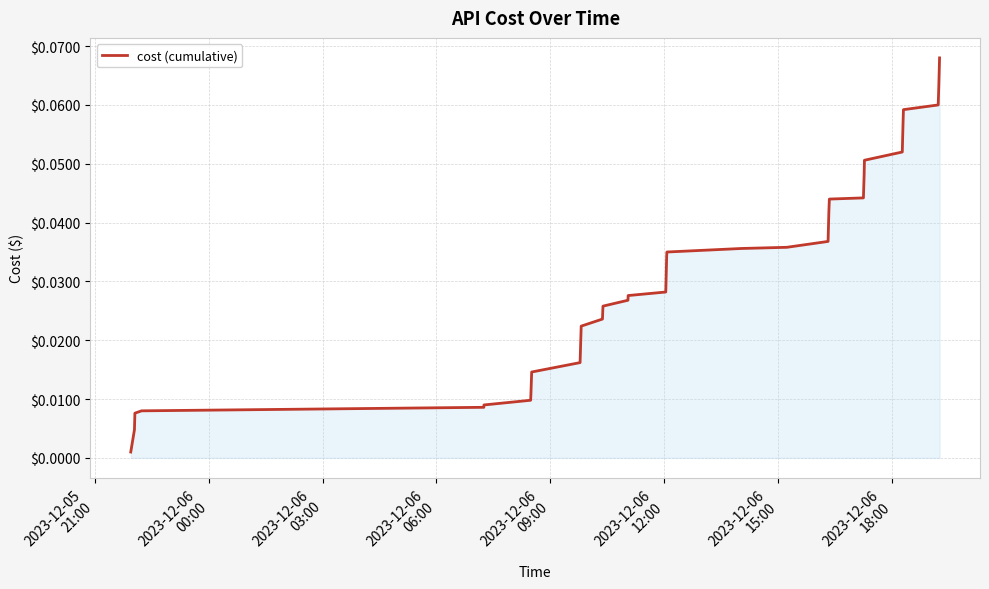

Is this an area chart (filled region under the line)?

Yes